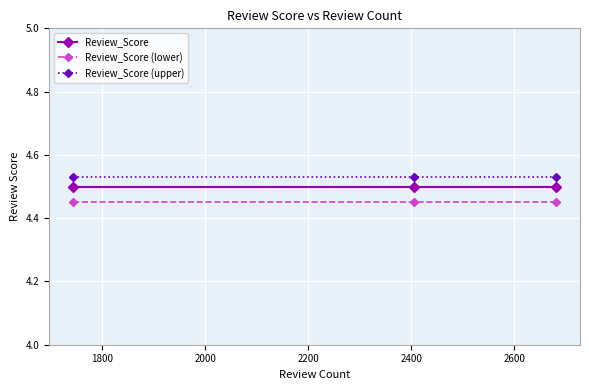

What are all the series names shown in the legend?

Review_Score, Review_Score (lower), Review_Score (upper)